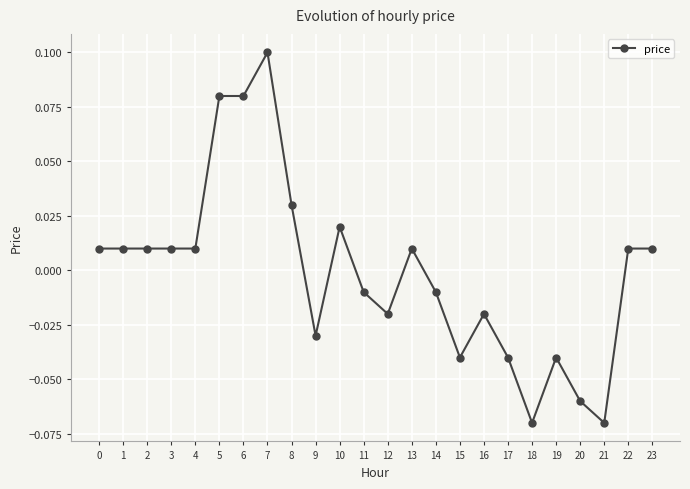

The value at 7 is 0.1. True or false?

True